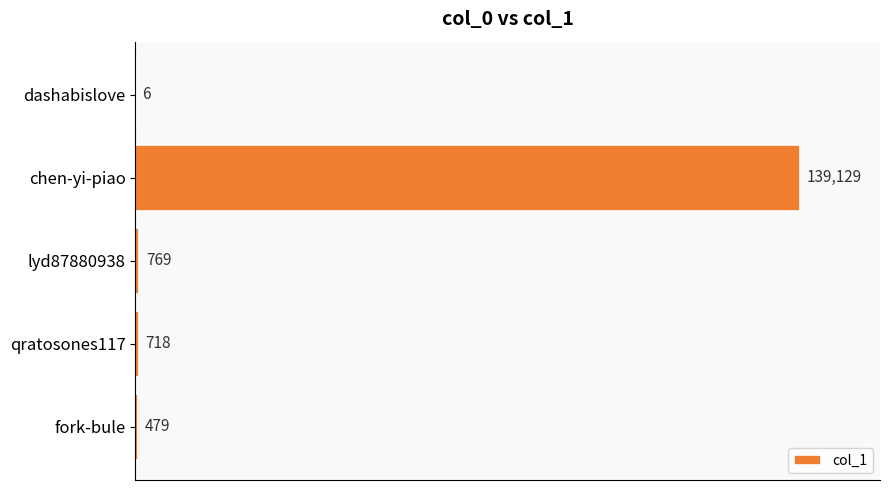

What is the change in value from lyd87880938 to fork-bule?

-290